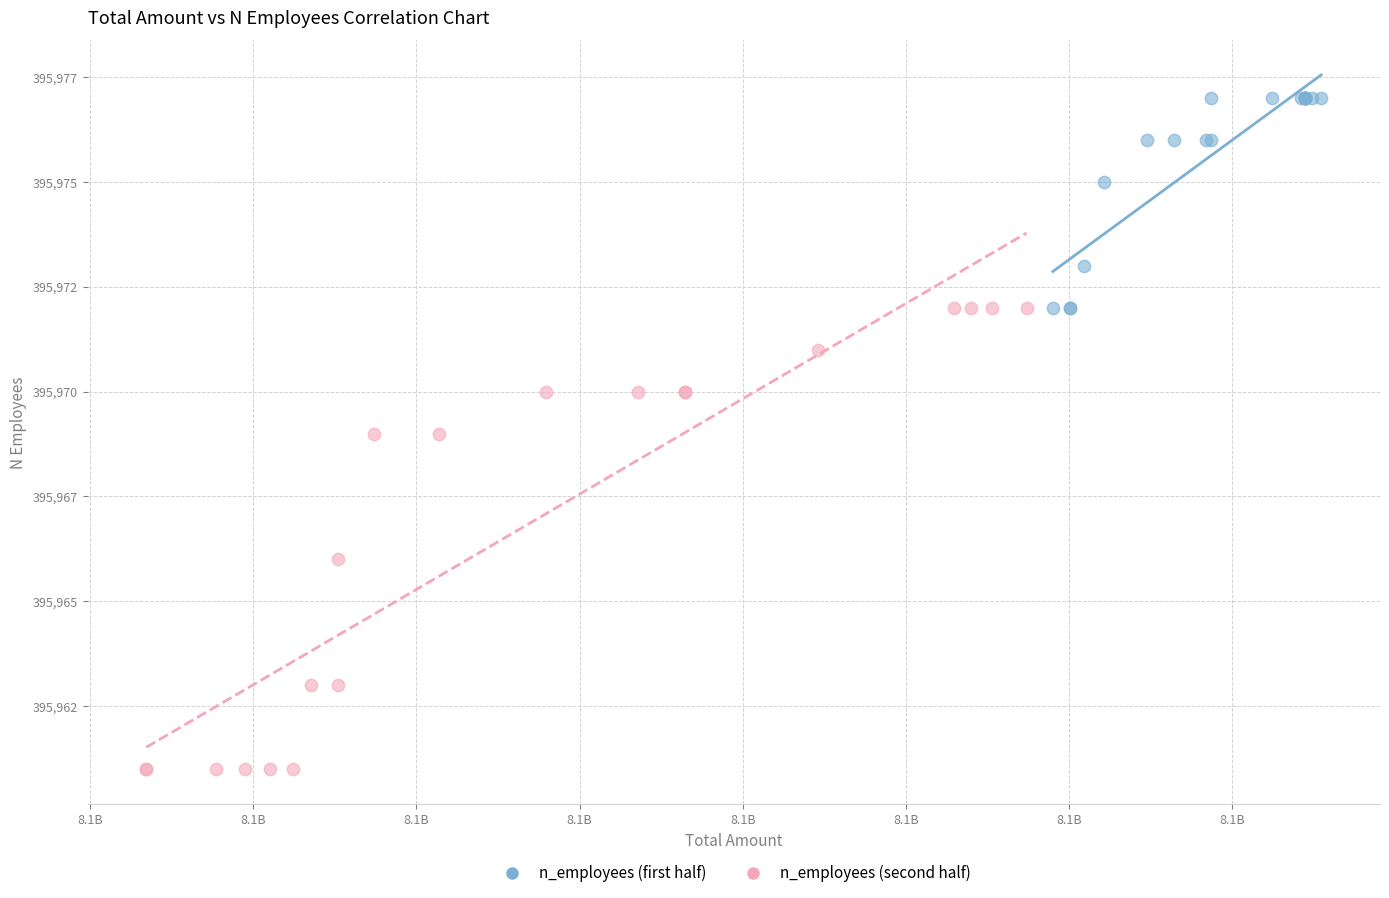

Which series reaches the maximum Y coordinate?

n_employees (first half)